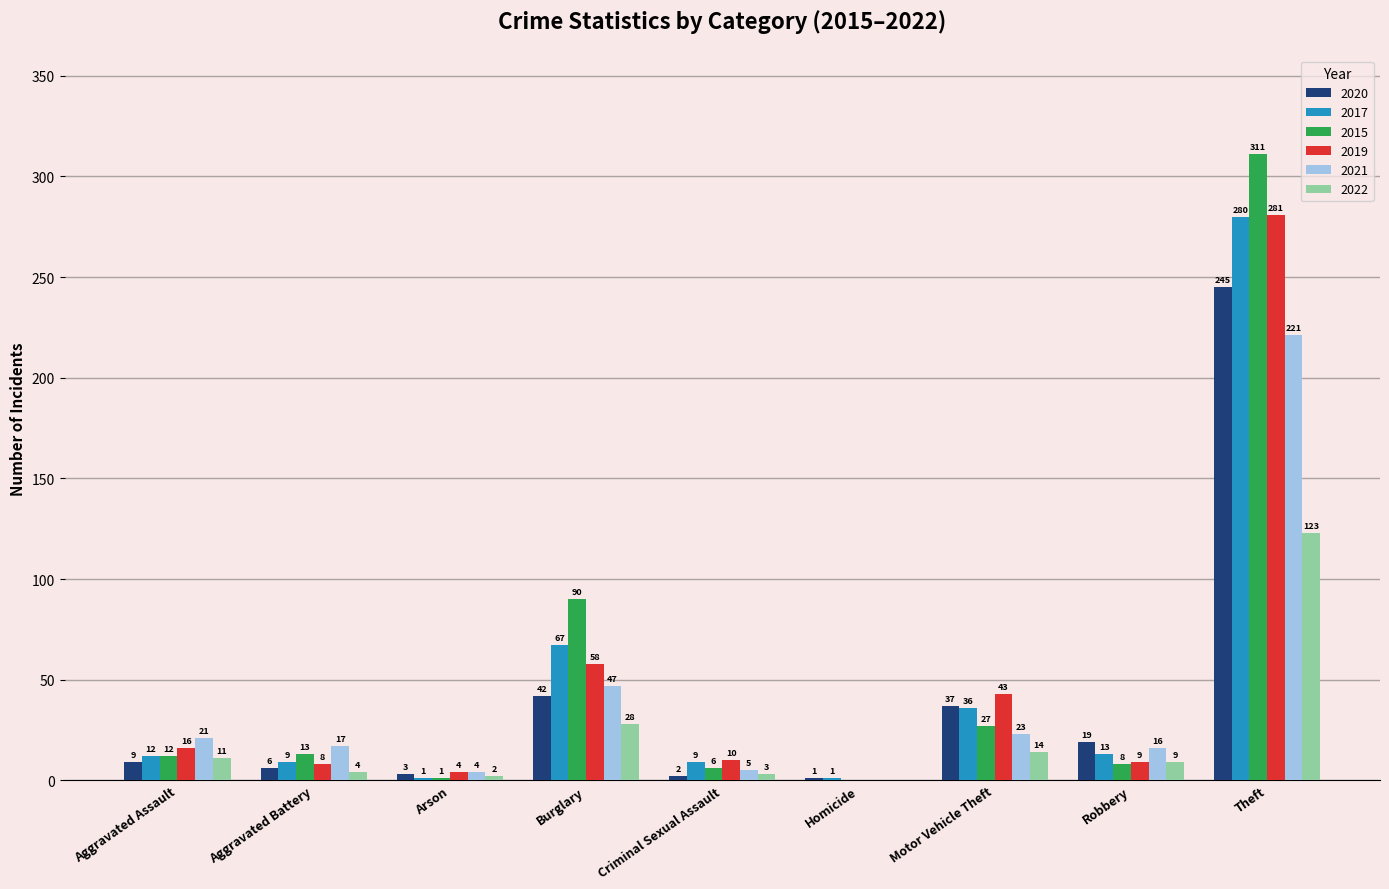

Are the bars horizontal?

No